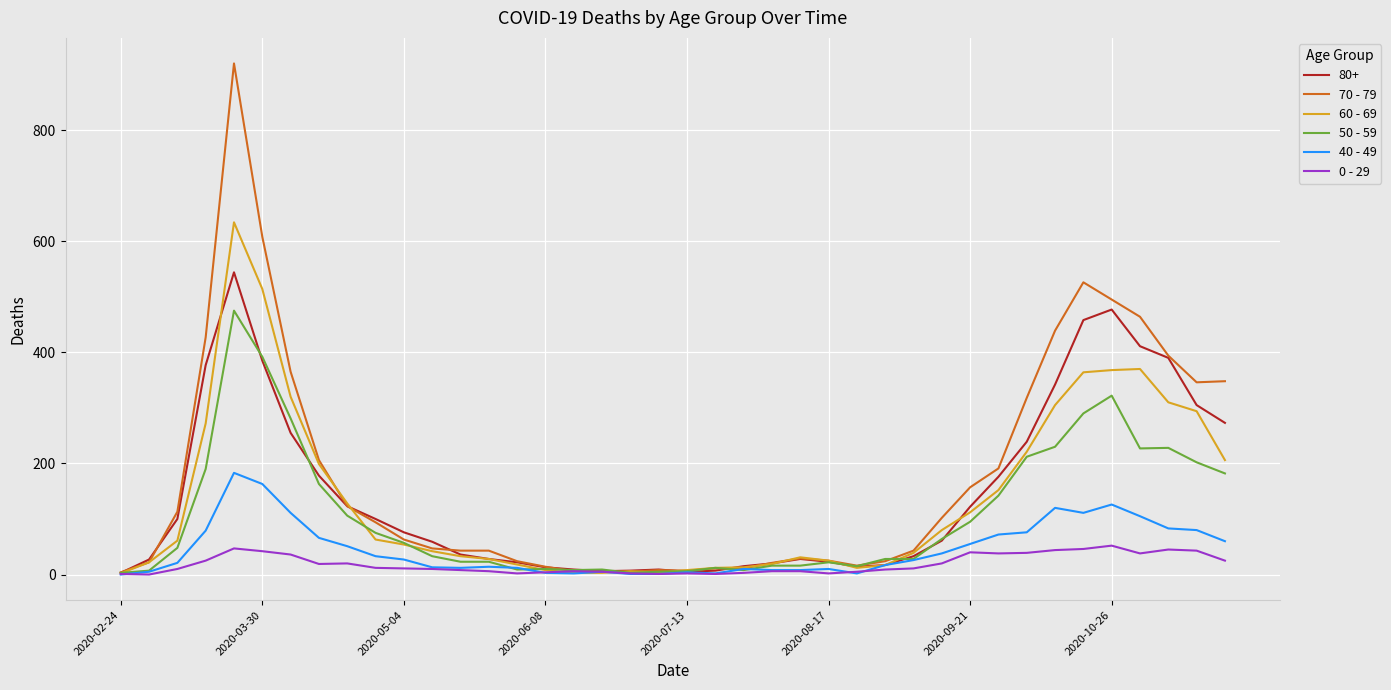

Which series has the widest spread of values?

70 - 79